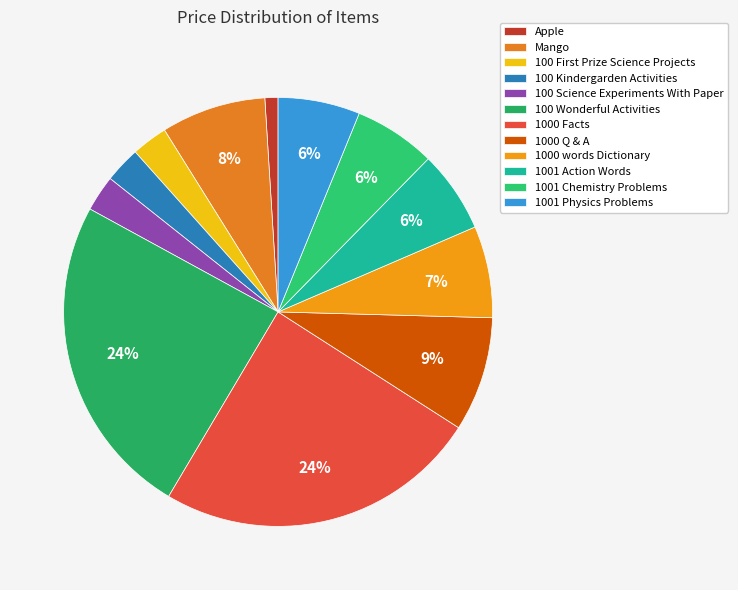

How many segments does this pie chart have?

12